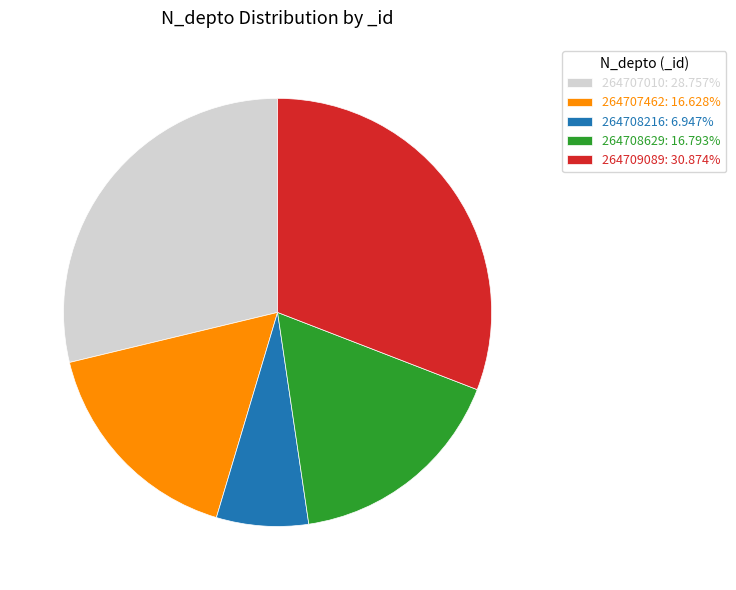

Which has a higher value, 264708629 or 264709089?

264709089